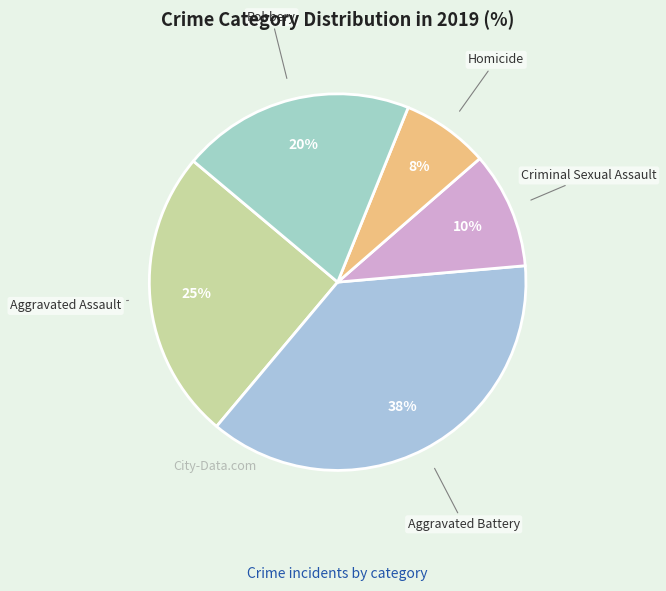

Is there any slice that represents more than half of the pie?

No